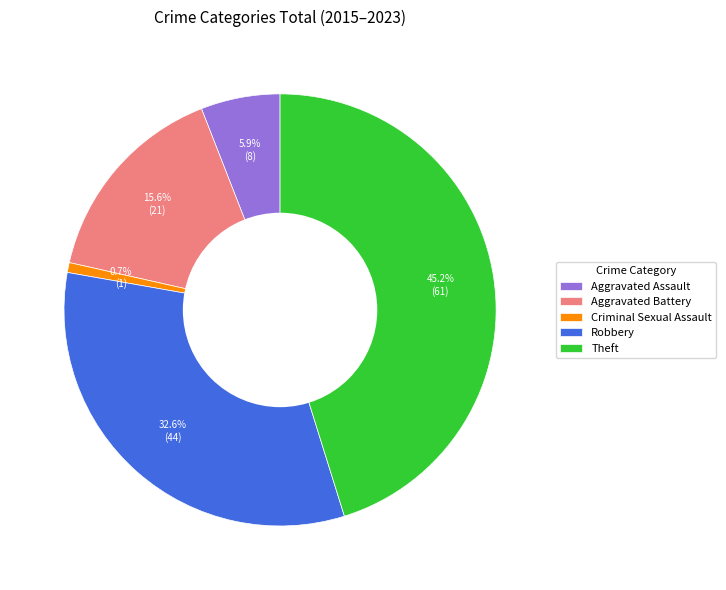

Approximately how many times larger is the value at Robbery compared to Aggravated Battery?

2.1